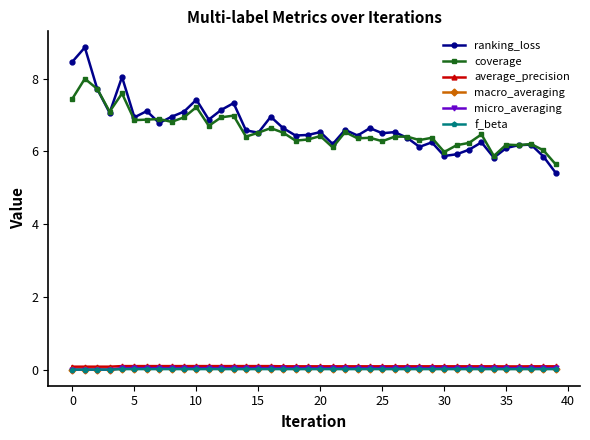

Which series has the widest spread of values?

ranking_loss